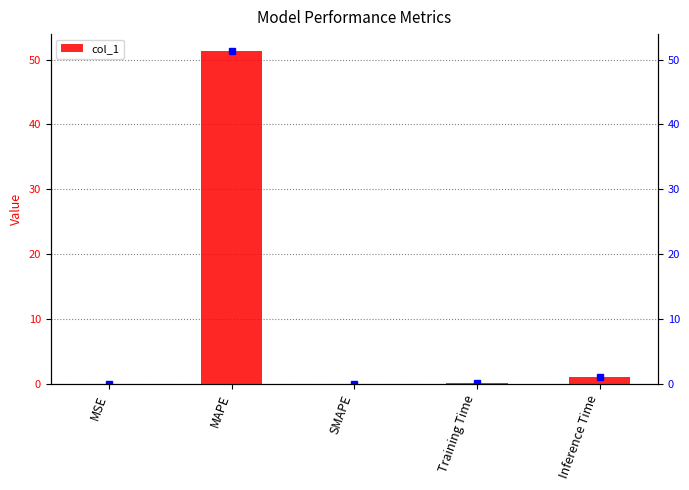

What is the sum of all values?

52.5